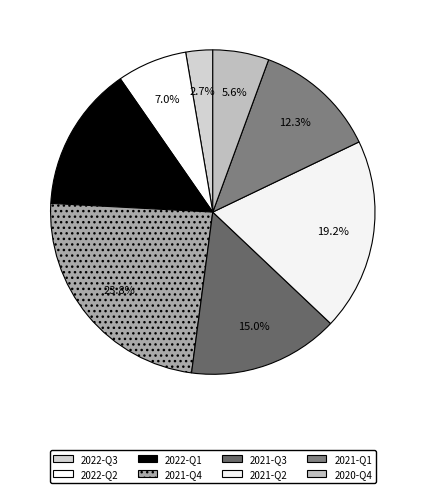

What percentage is the 2022-Q1 slice, to the nearest percent?

14%